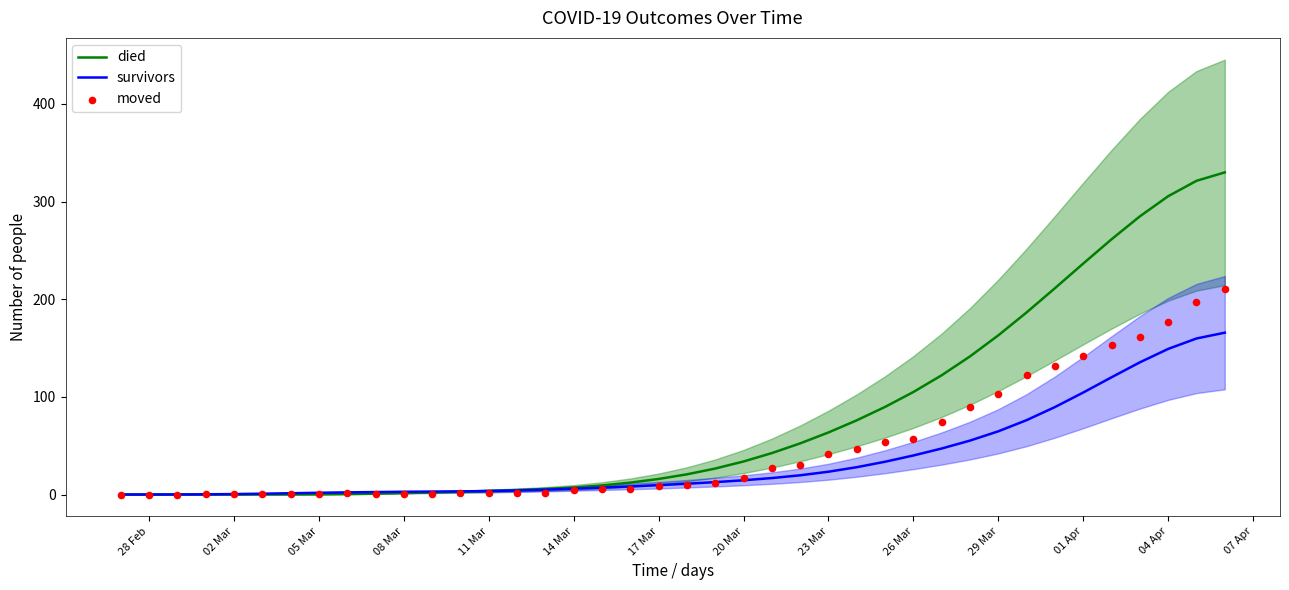

Which series has the largest total across all categories?

died